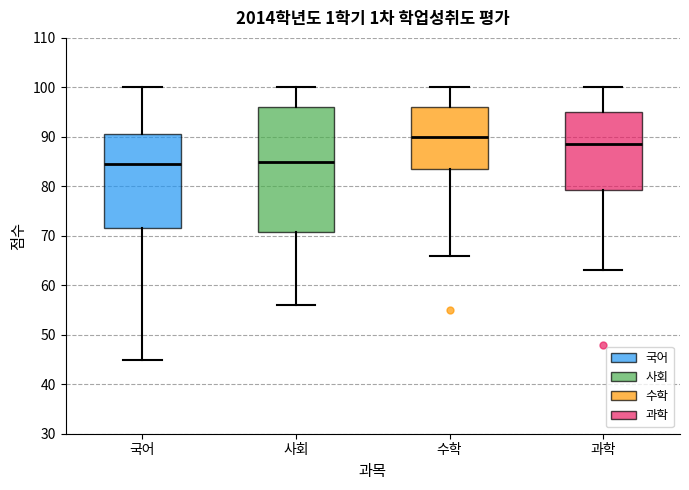

Comparing the boxes themselves (not the whiskers), which one is the tallest?

사회